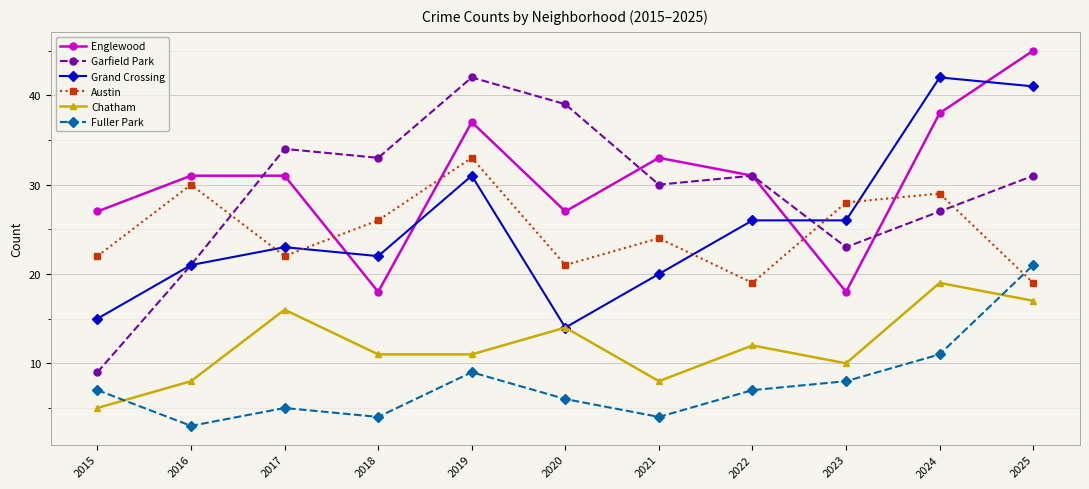

Where is the first local minimum for Garfield Park?

2018